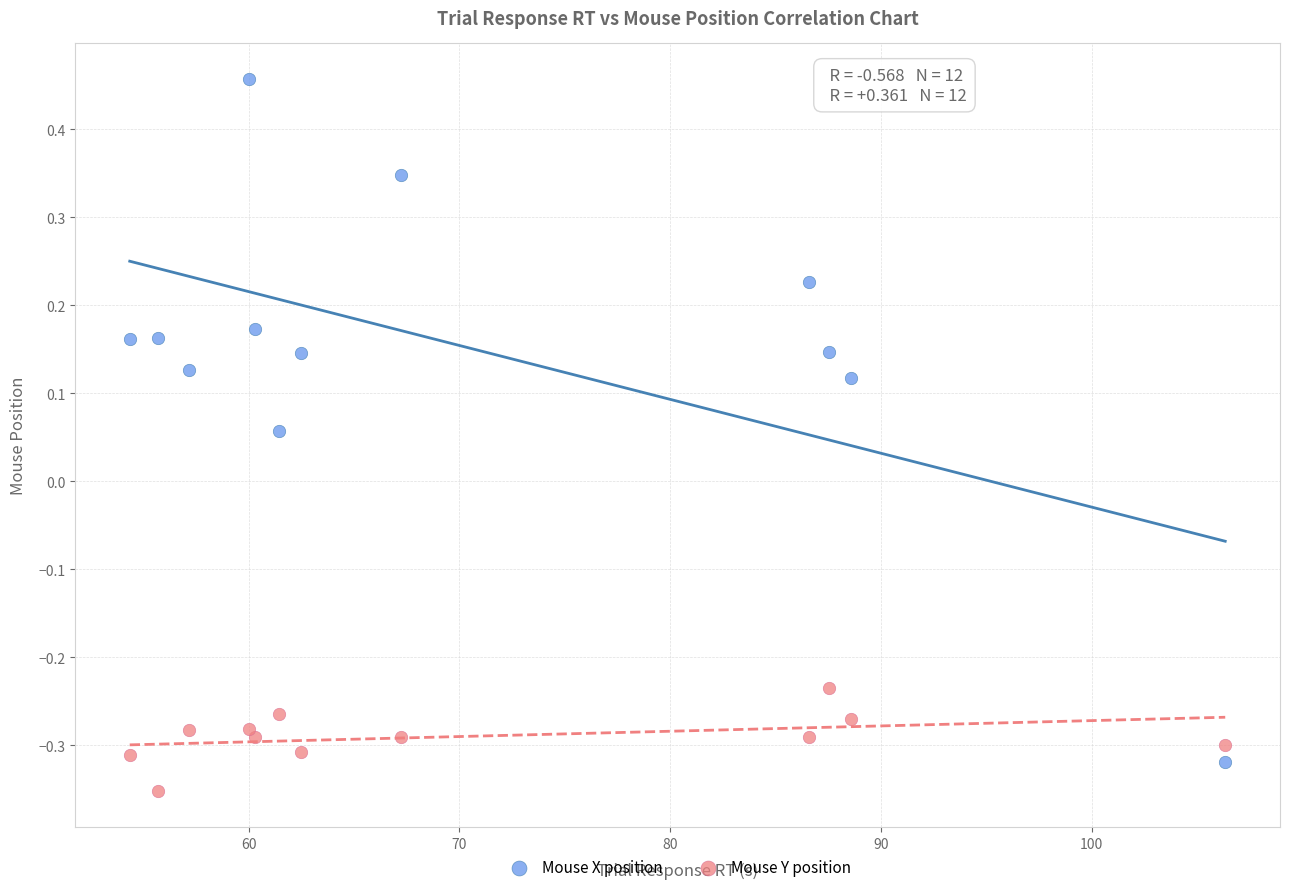

Which series has the widest spread of Y values?

Mouse X position